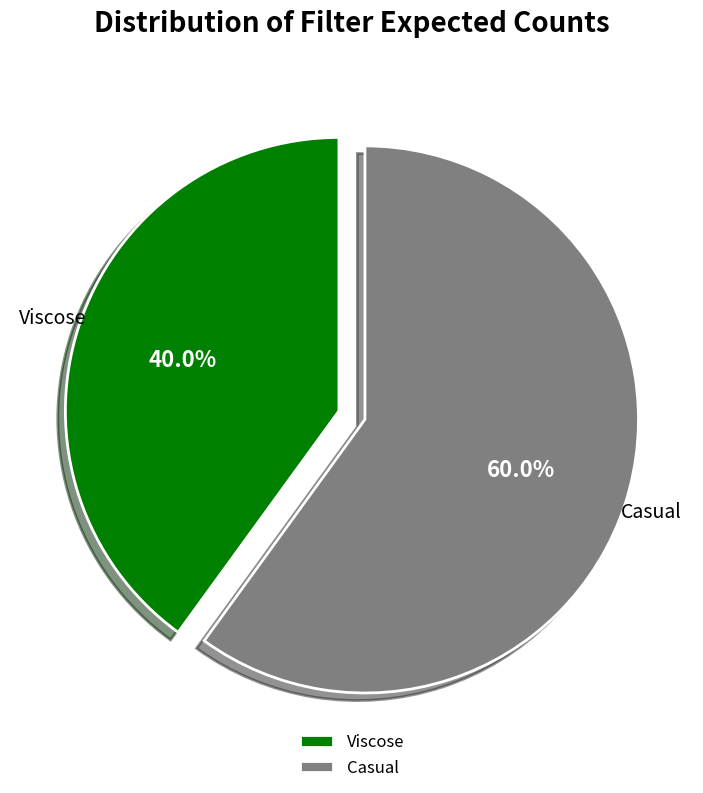

Which category has the biggest portion of the pie?

Casual